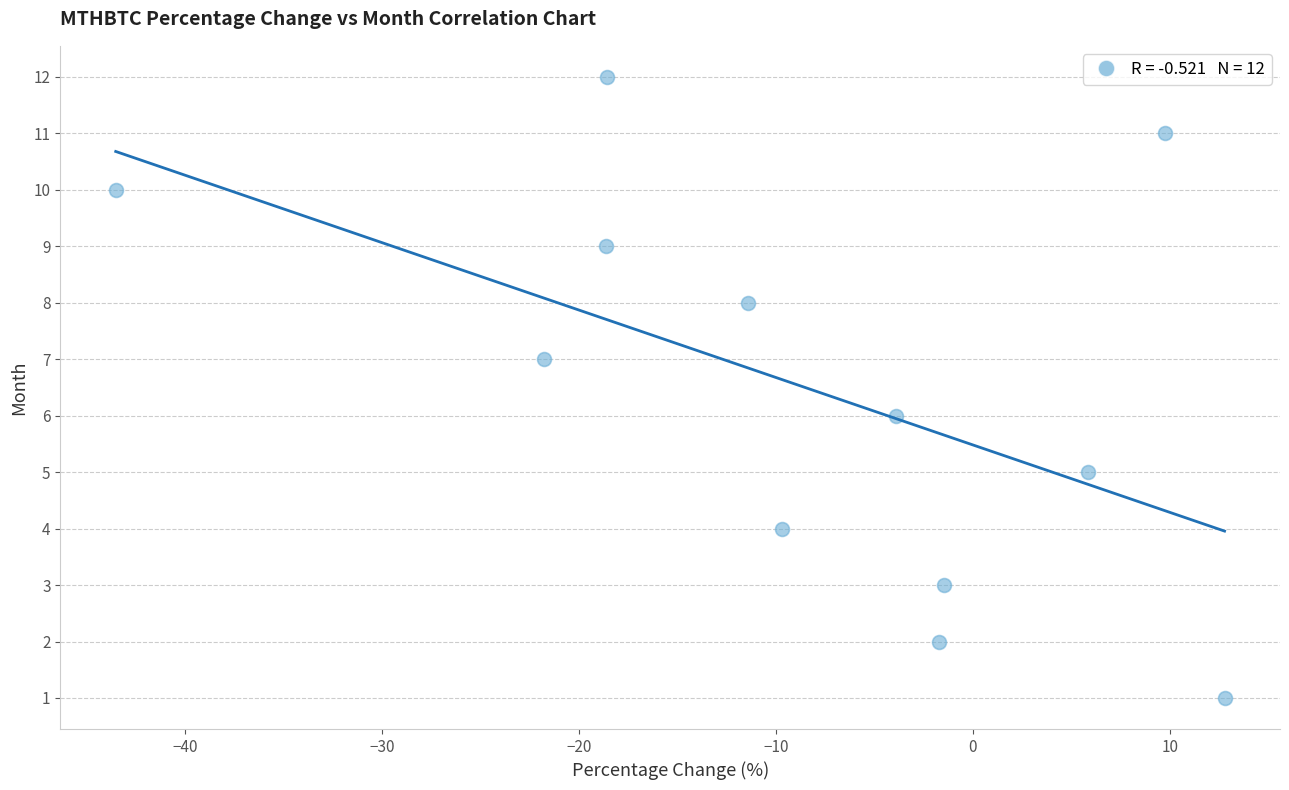

What is the range of Y values (max minus min)?

11